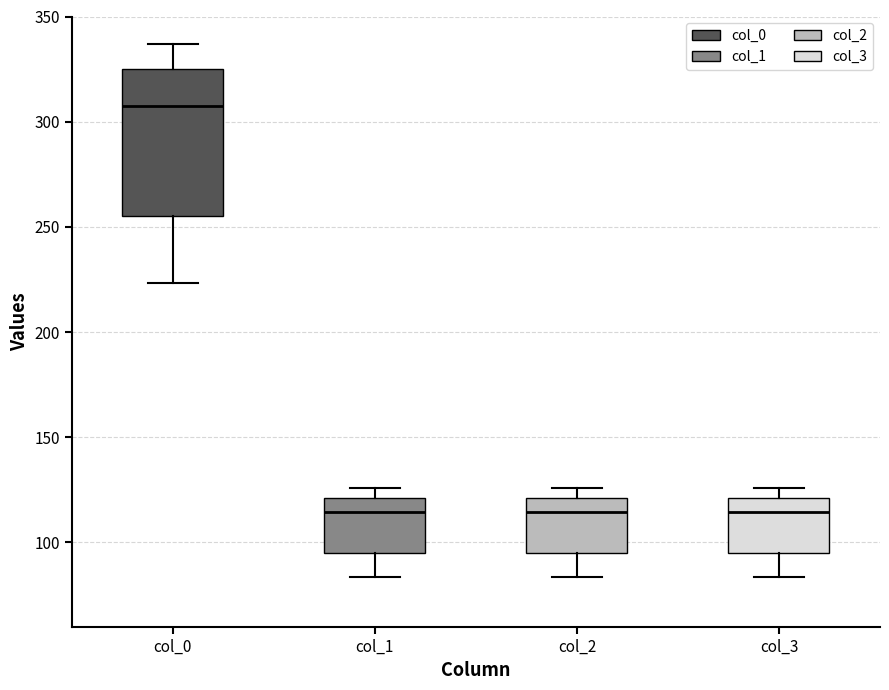

Comparing the boxes themselves (not the whiskers), which one is the tallest?

col_0